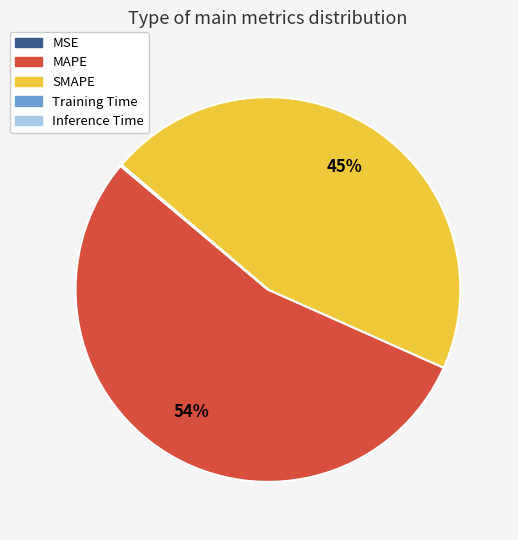

Does MAPE represent more than half of the total?

Yes